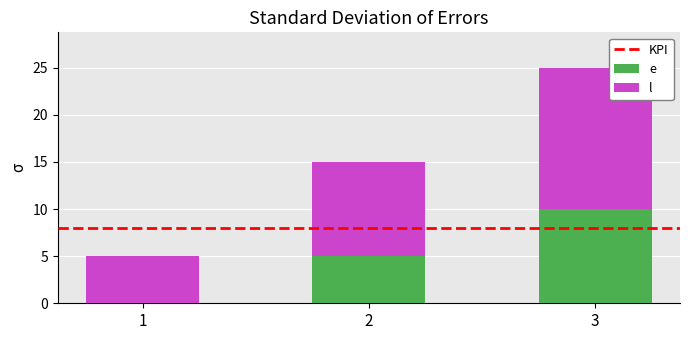

What is the total value across all series at 3?

25